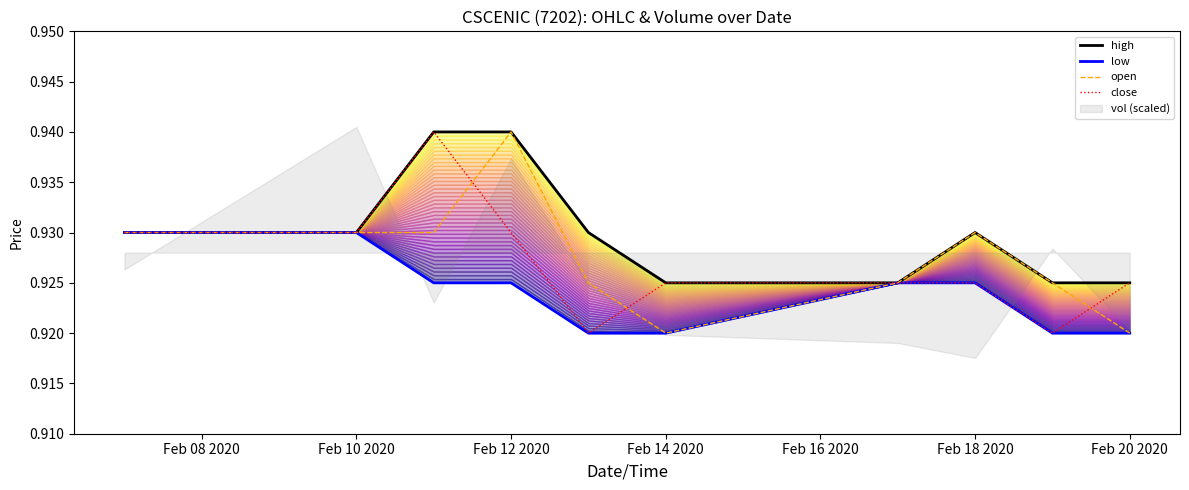

The close series shows 0.6 at Feb 12 2020. True or false?

False